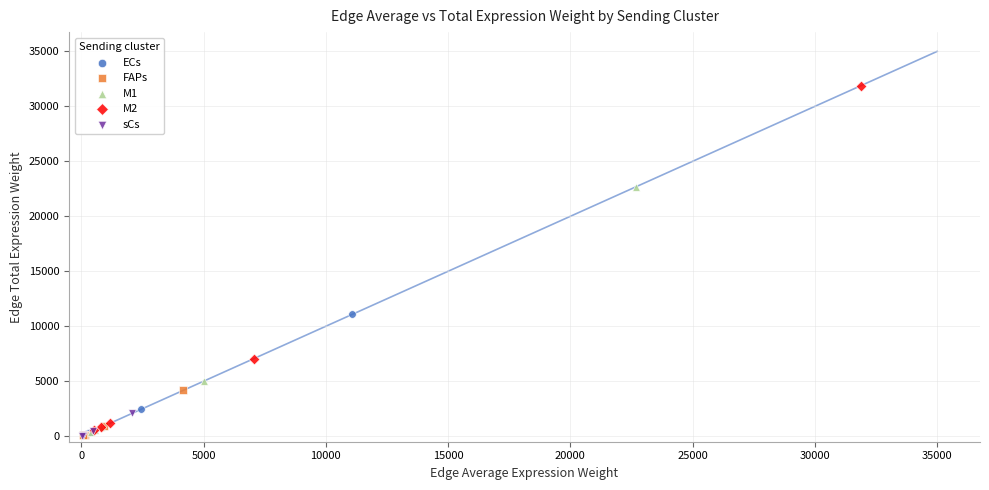

Which series contains the highest Y value?

M2